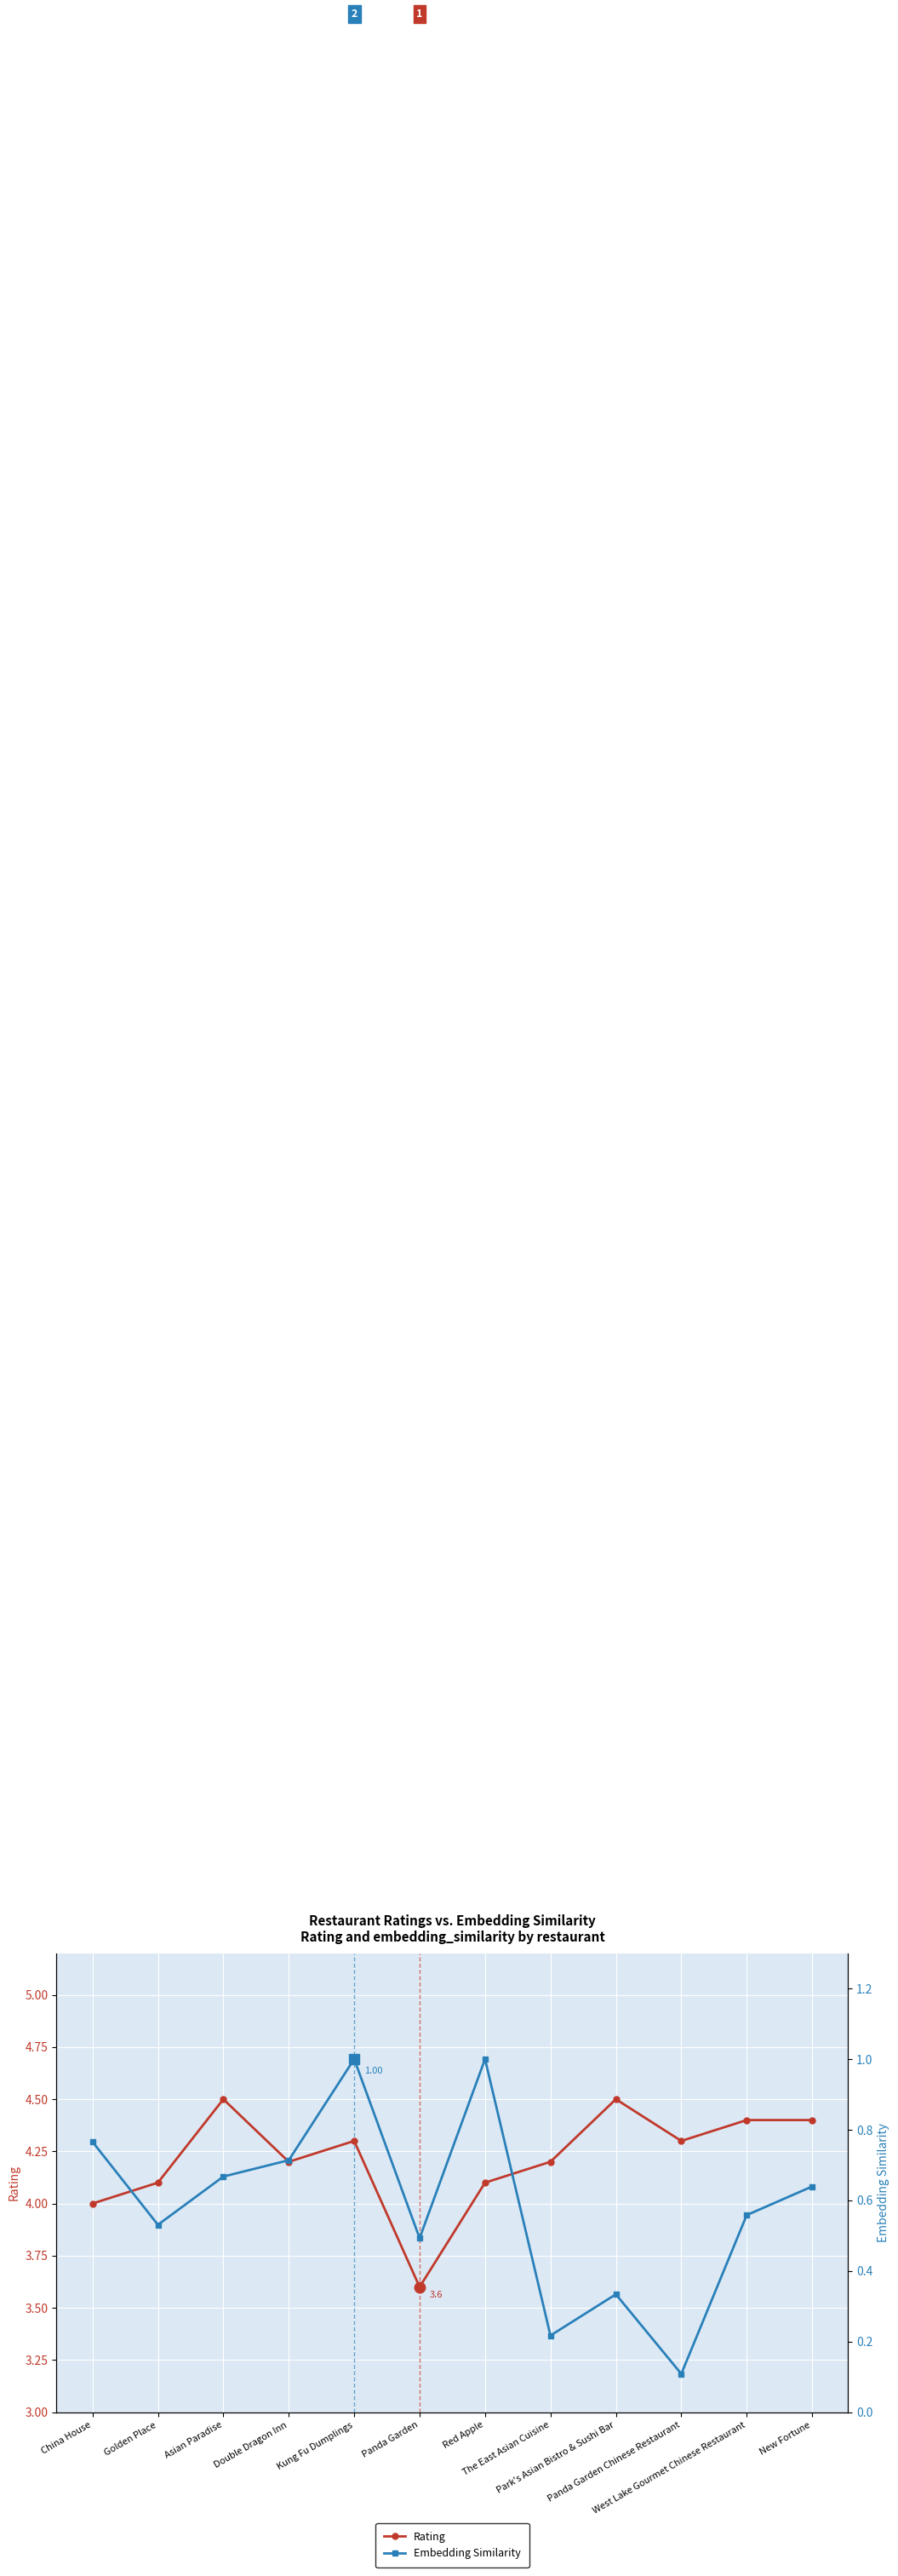

What is the difference between the second highest and second lowest values in the Embedding Similarity series?

0.8